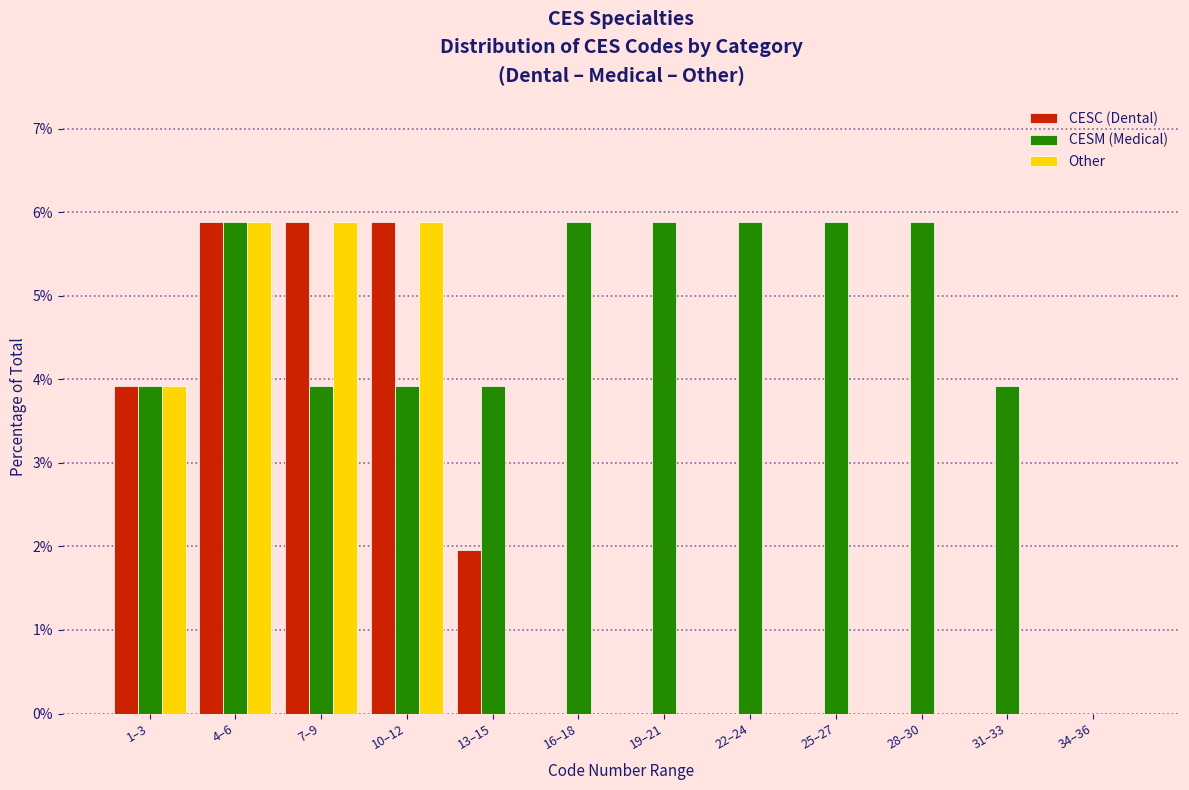

What is the maximum value shown in the chart?

5.9